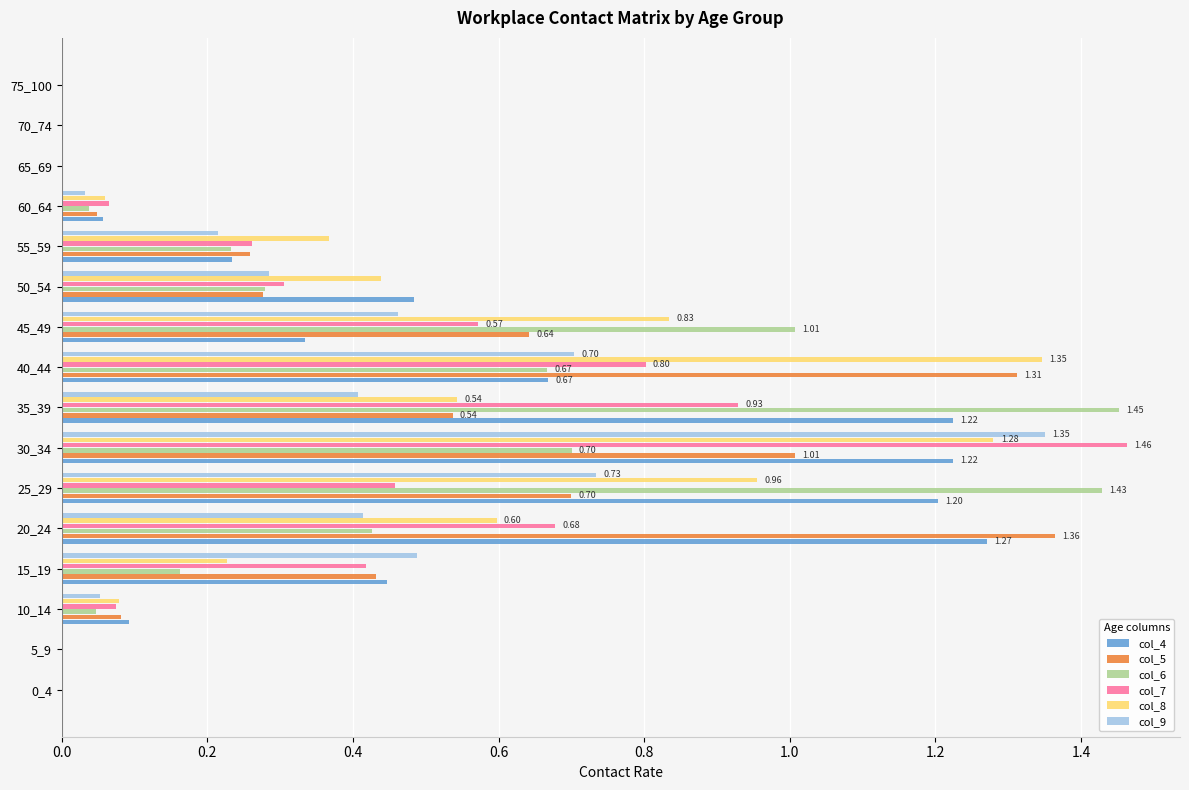

Between 0_4 and 20_24, which series saw the biggest shift?

col_5